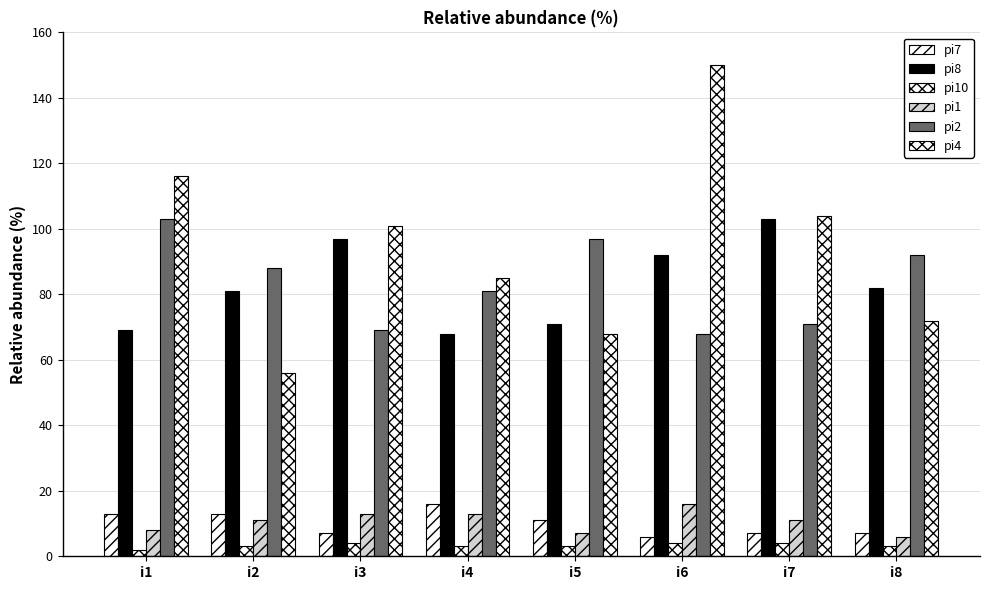

What is the total value across all series at i6?

336